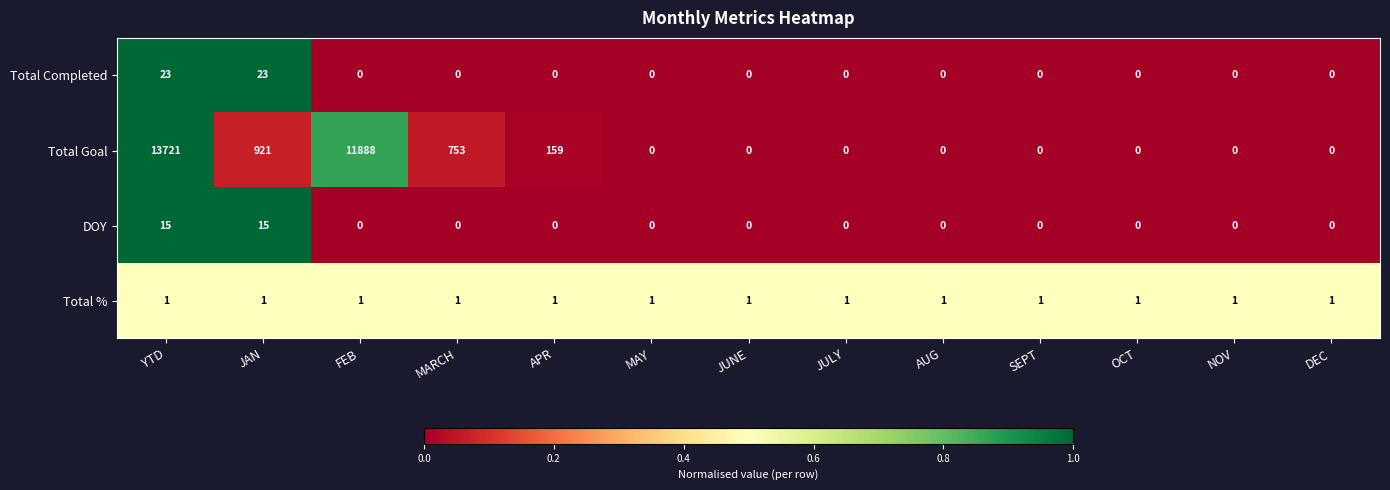

At which label is Total Goal closest to 6860?

FEB